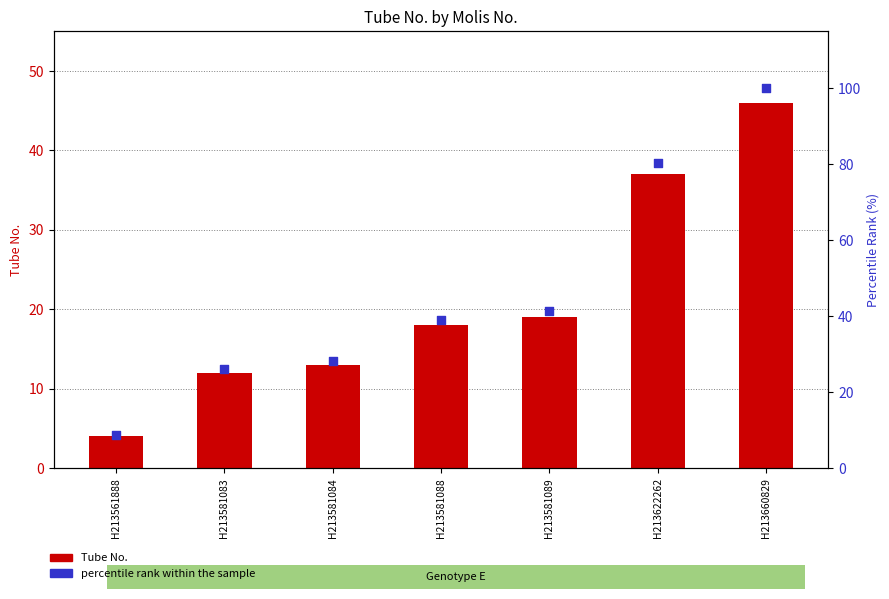

Which series has the largest Y range (max minus min)?

percentile rank within the sample